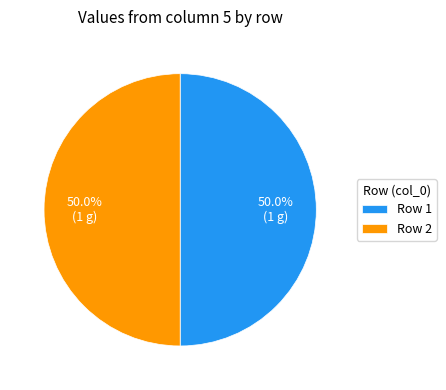

How many segments does this pie chart have?

2